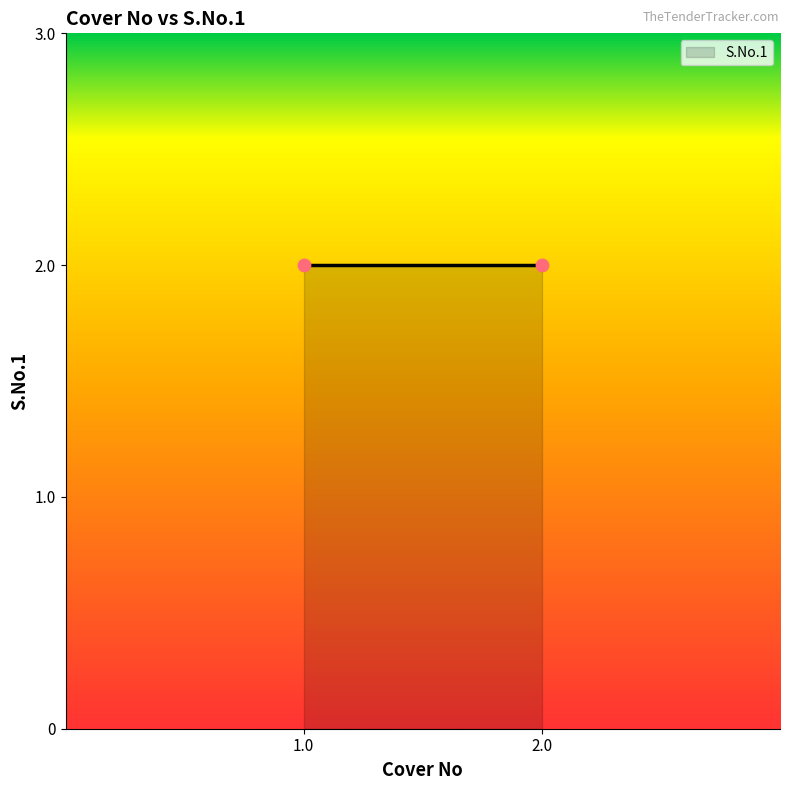

Between 1.0 and 2.0, which is larger?

2.0